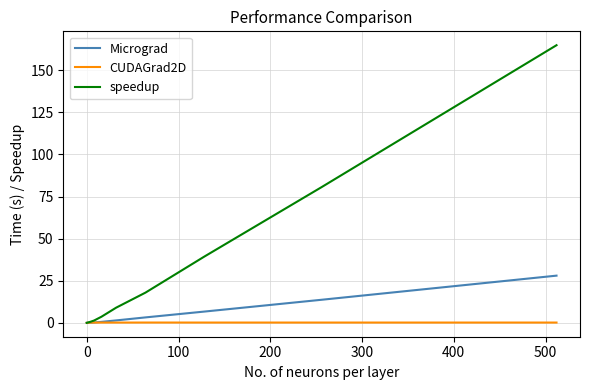

At how many categories does at least one series exceed 94?

1